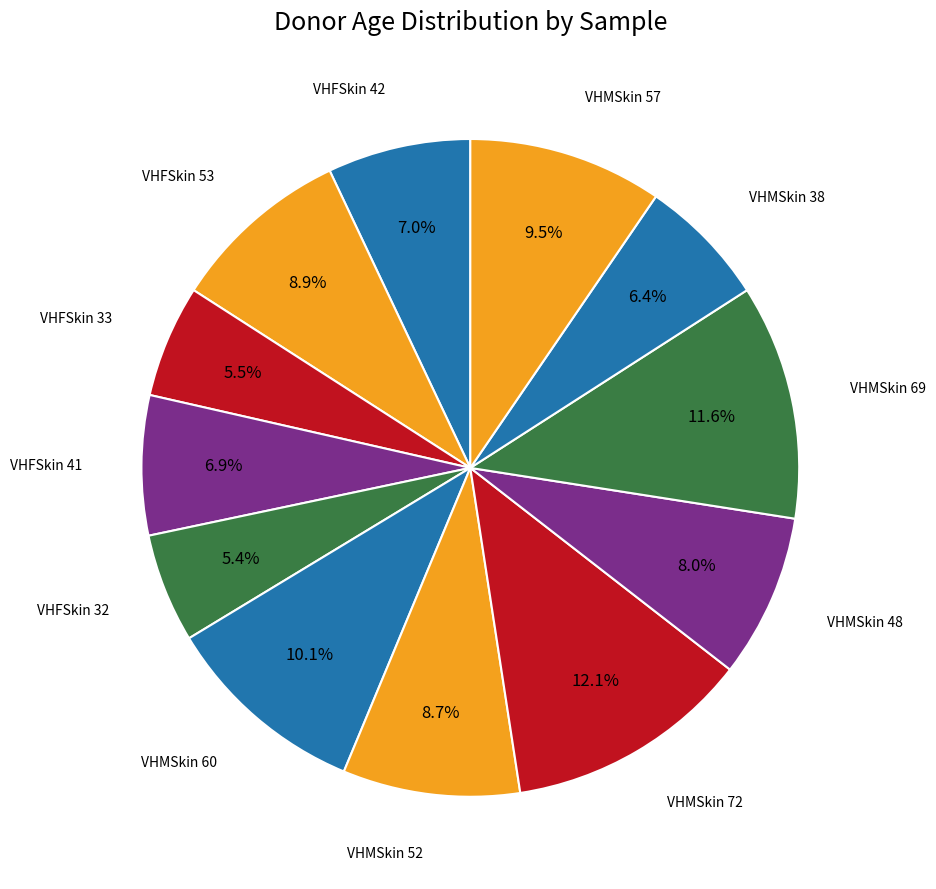

Is there any slice that represents more than half of the pie?

No